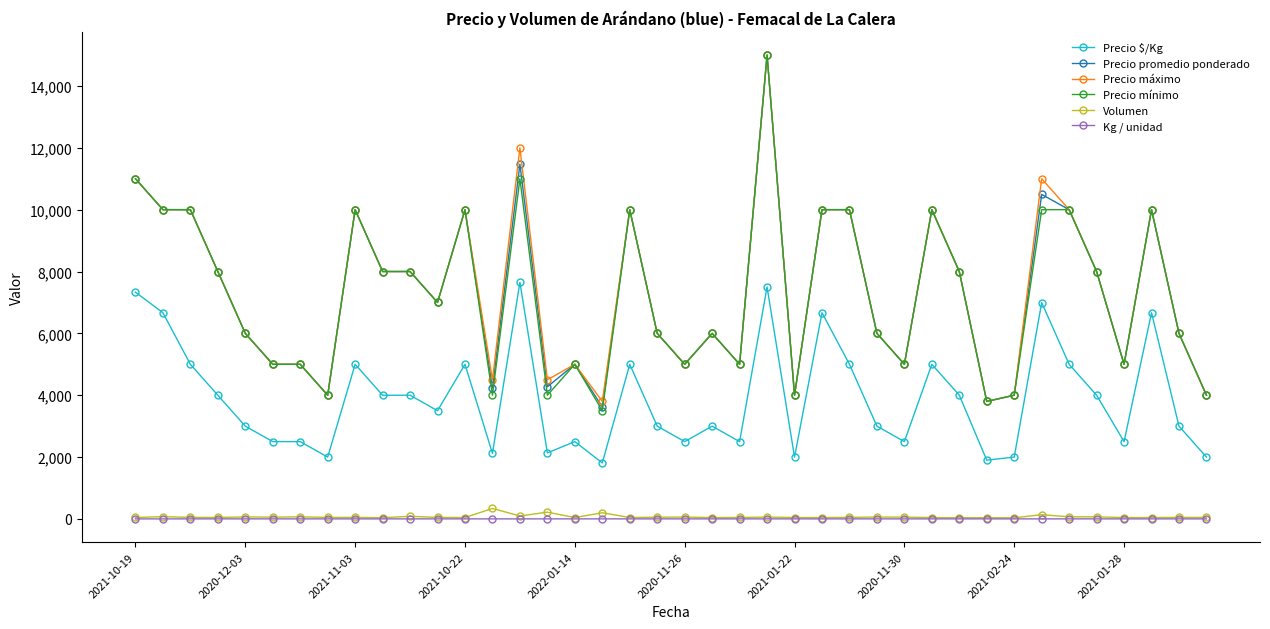

True or false: Kg / unidad and Precio promedio ponderado intersect in this chart.

False